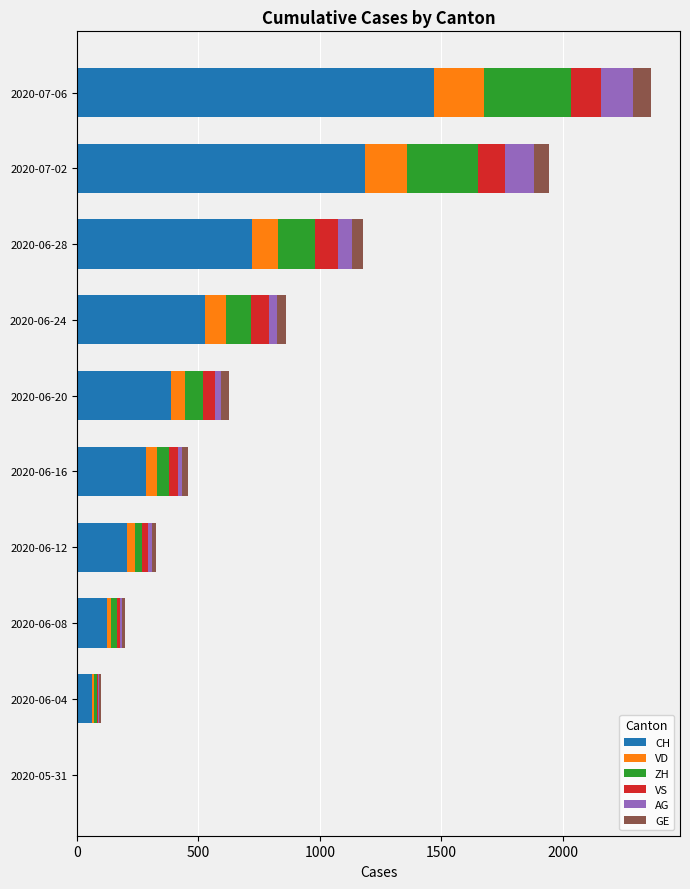

At which label does CH reach its peak?

2020-07-06